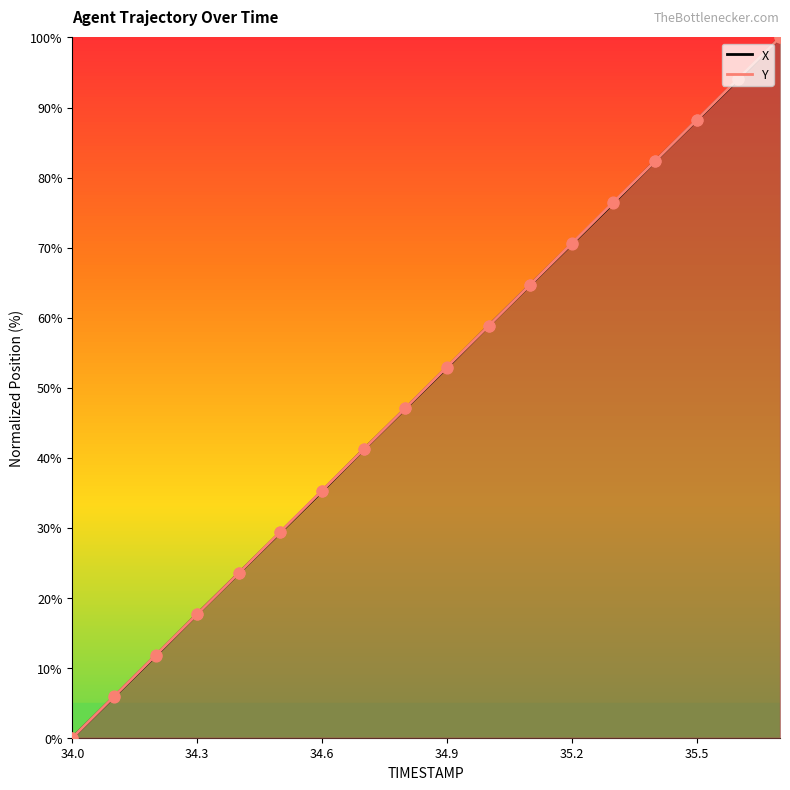

Which series reaches the minimum Y coordinate?

X_line